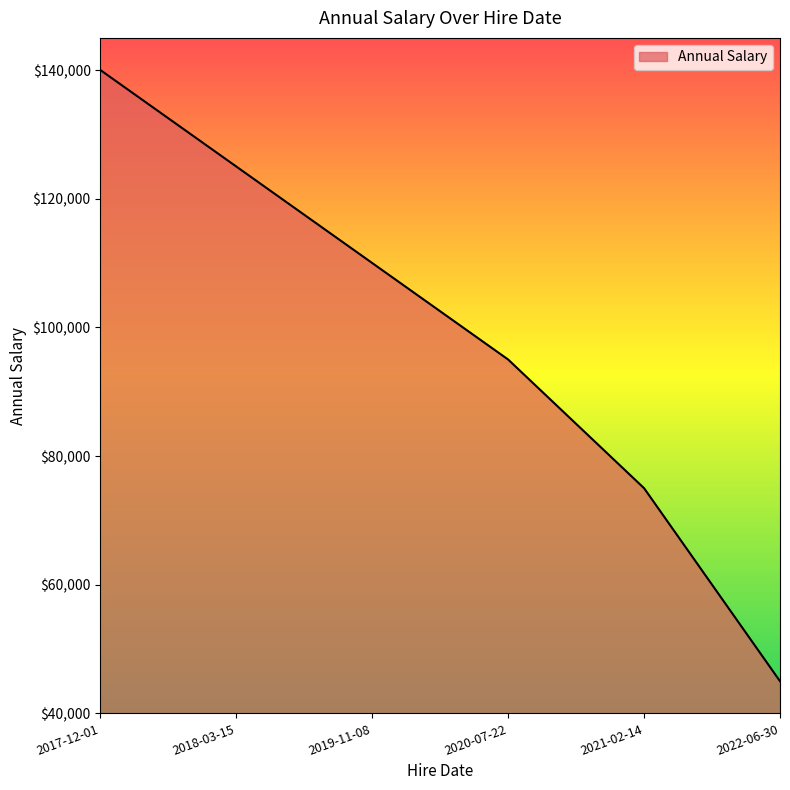

What is the sum of all values?

590000